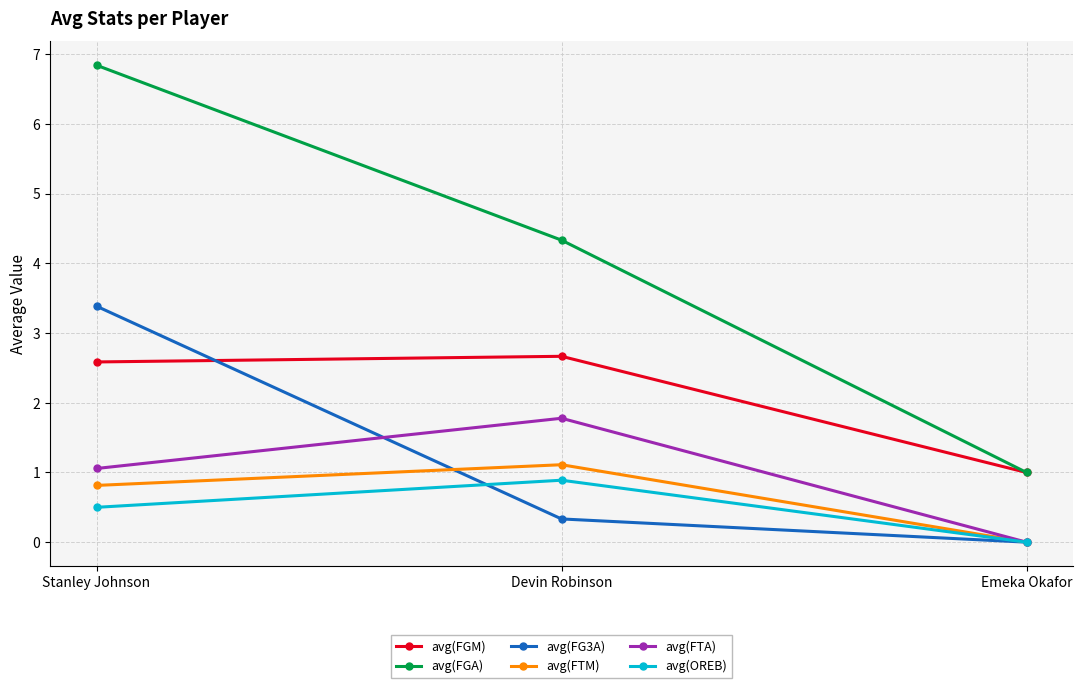

Is the value of avg(FTM) at Stanley Johnson greater than the value of avg(OREB) at Emeka Okafor?

Yes